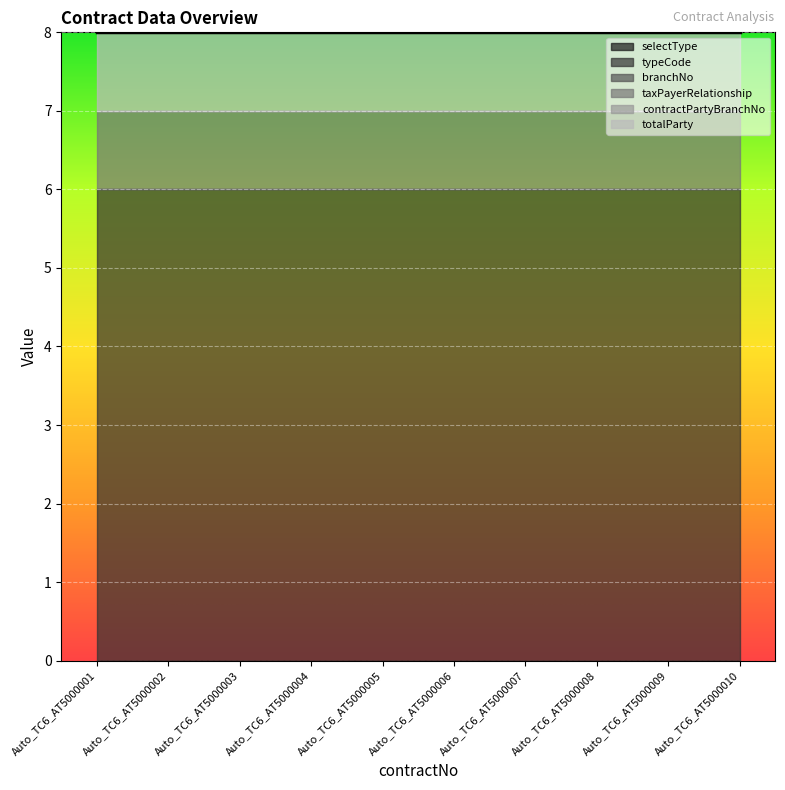

True or false: contractPartyBranchNo and taxPayerRelationship cross at least once.

False